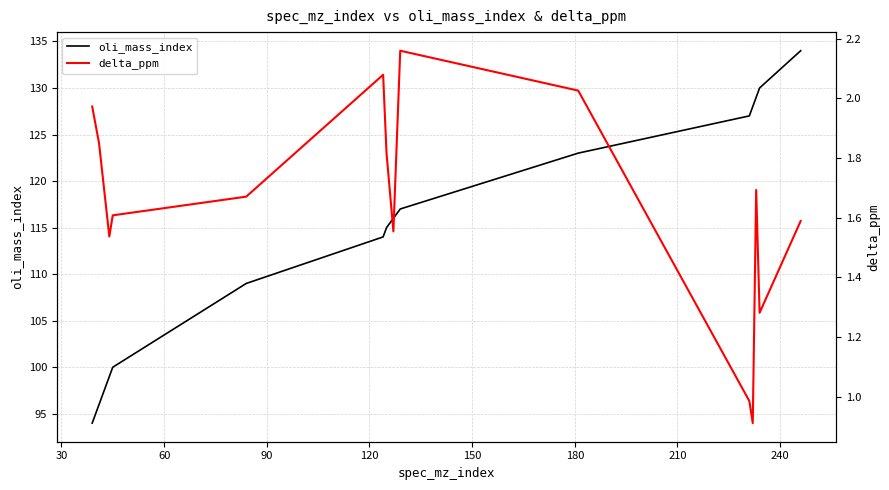

What is the lowest value of the oli_mass_index series?

94